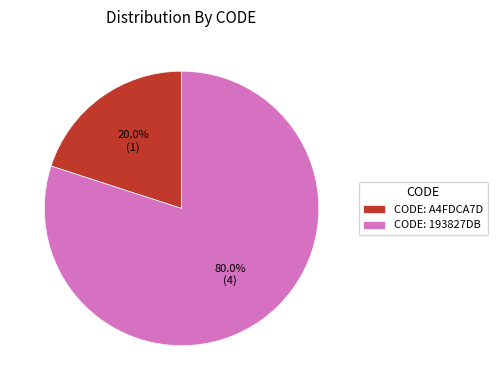

To the nearest percent, what is the average slice percentage?

50%